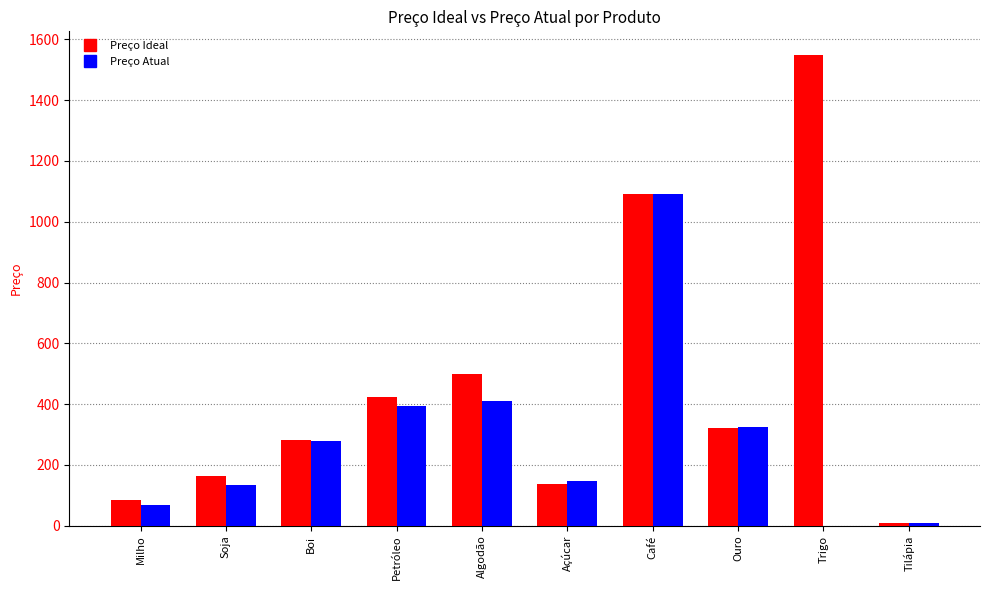

What is the greatest value displayed?

1549.1